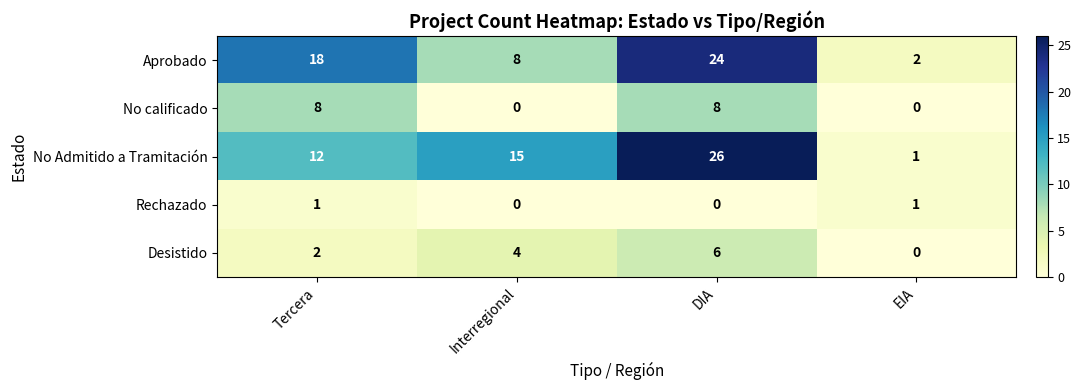

True or false: No Admitido a Tramitación has a value of 12 at DIA.

False